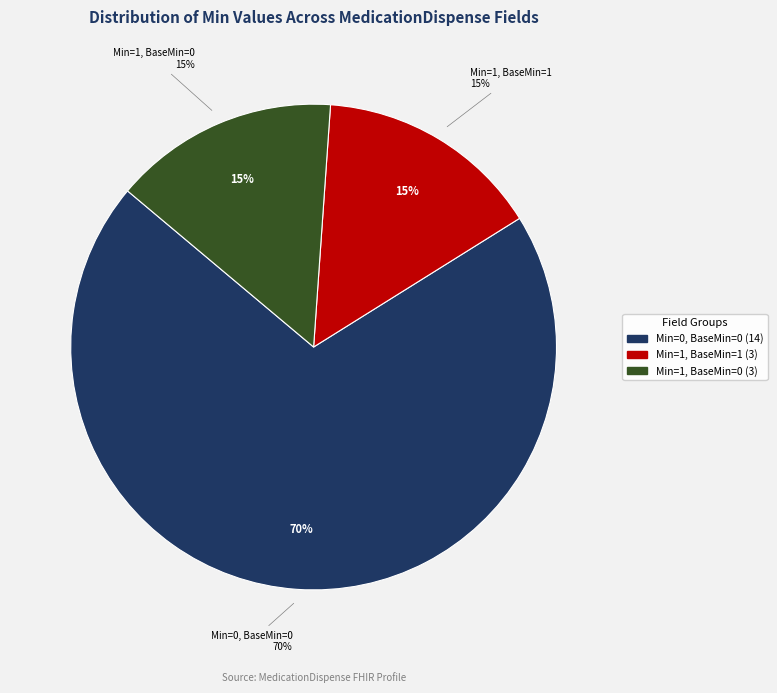

Is MedicationDispense.subject the majority of the pie?

No